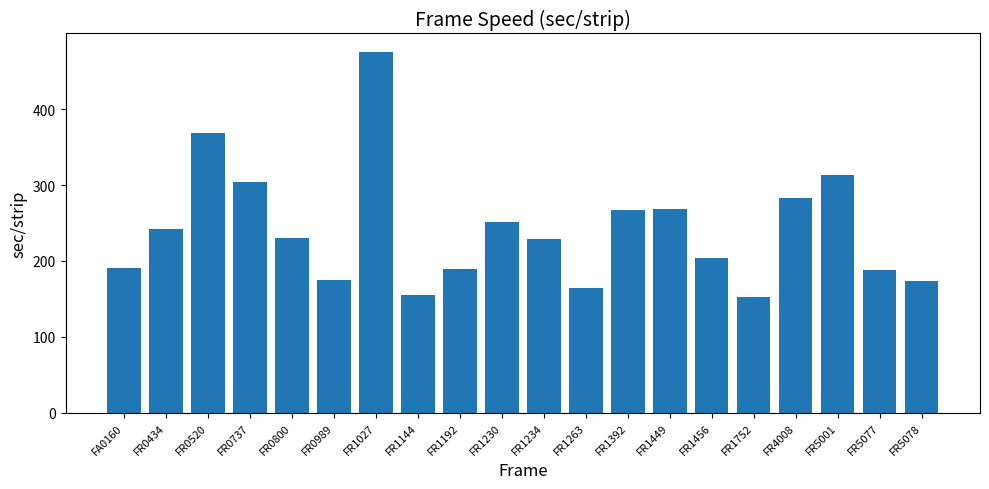

What is the ratio of the value at FR1192 to the value at FR1144?

1.2